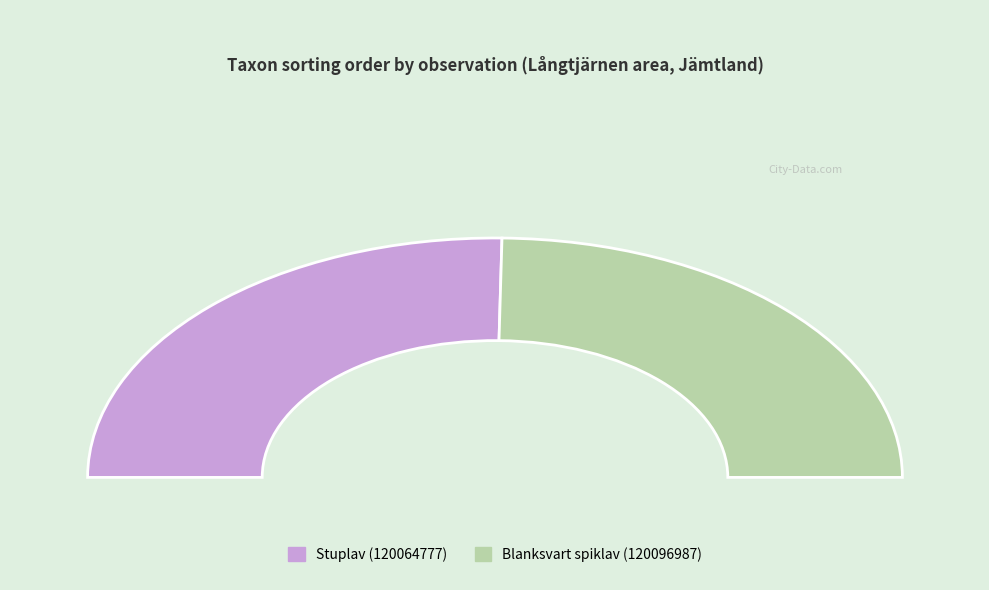

Rank the categories by value from lowest to highest.

Blanksvart spiklav (120096987), Stuplav (120064777)